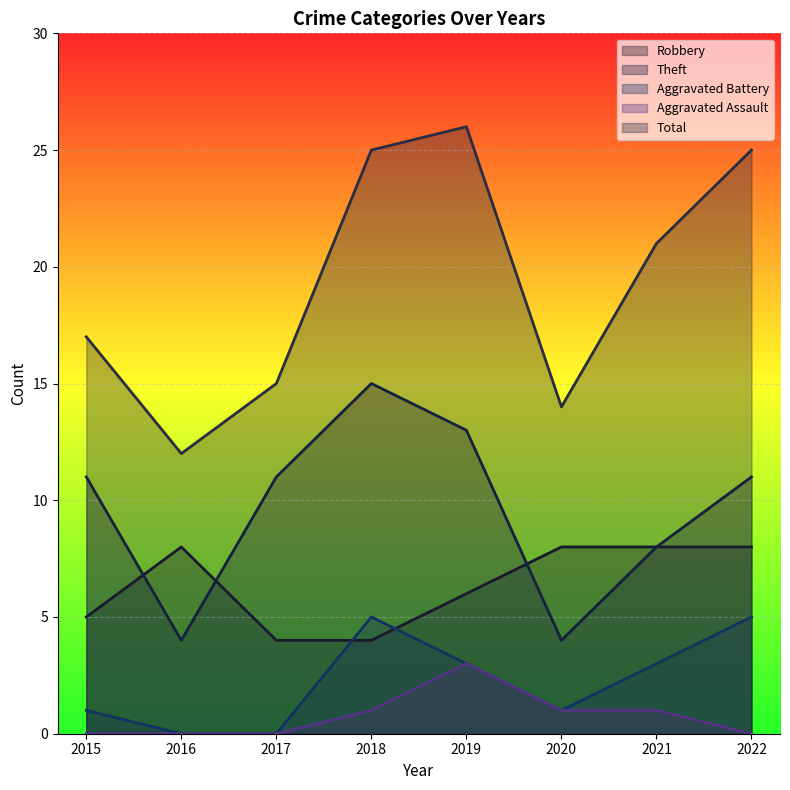

How many Aggravated Battery values are between 1 and 5?

6